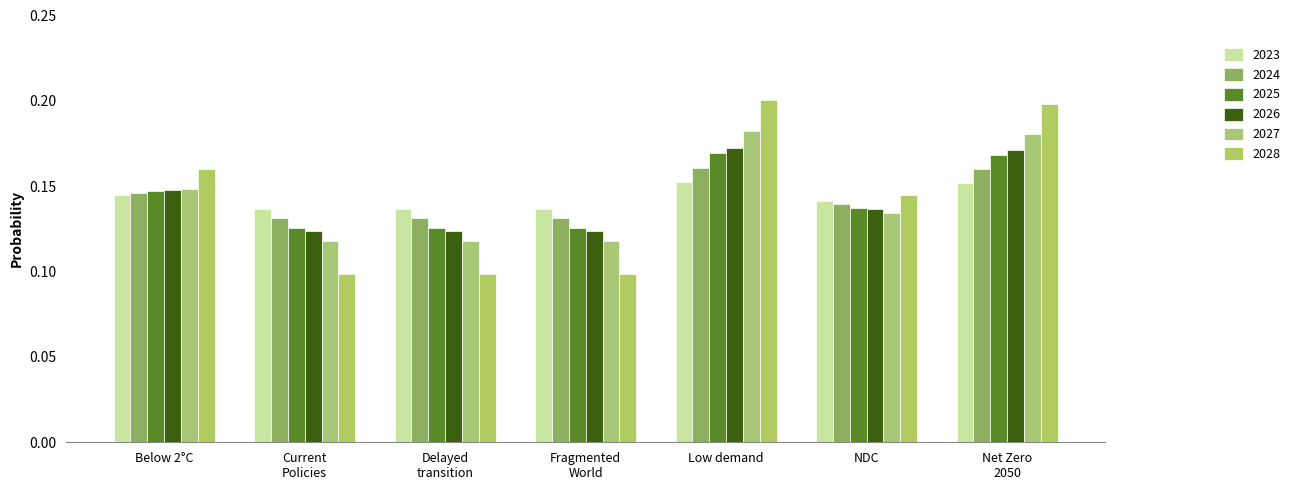

Which category has the lowest value across all series?

Fragmented World